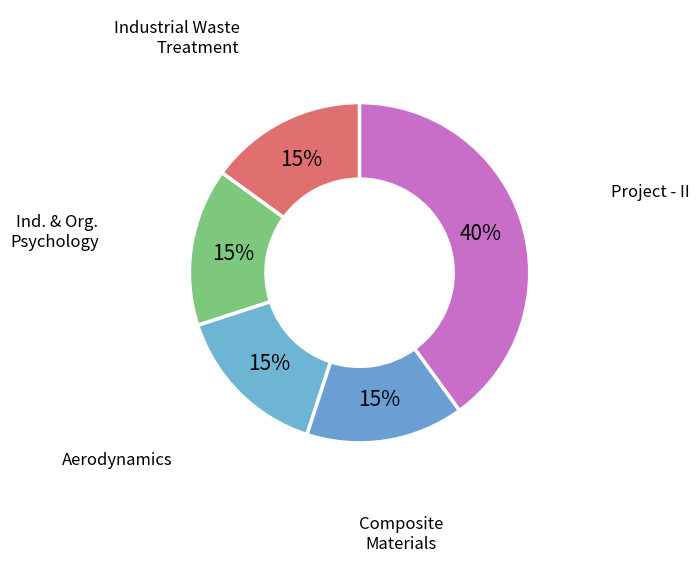

Count the number of slices in the pie.

5